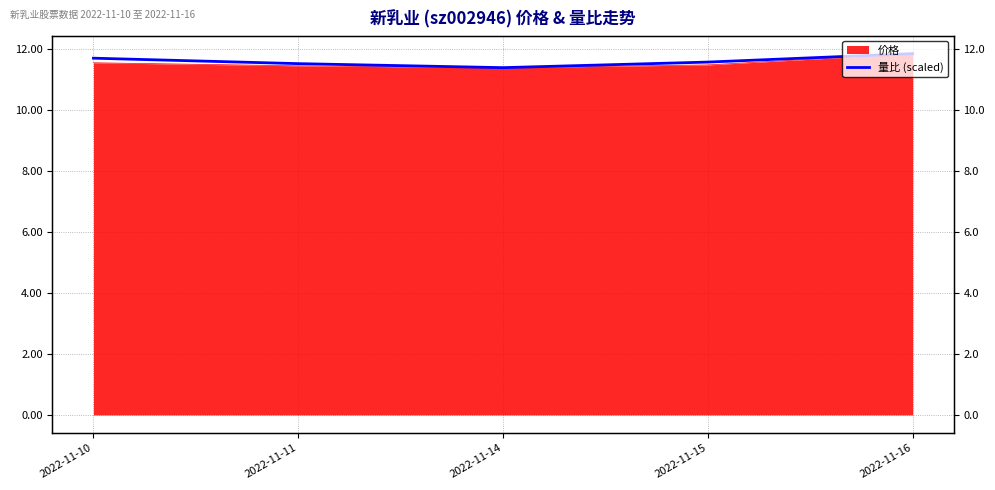

What is the difference between the values at 2022-11-16 and 2022-11-10?

0.1